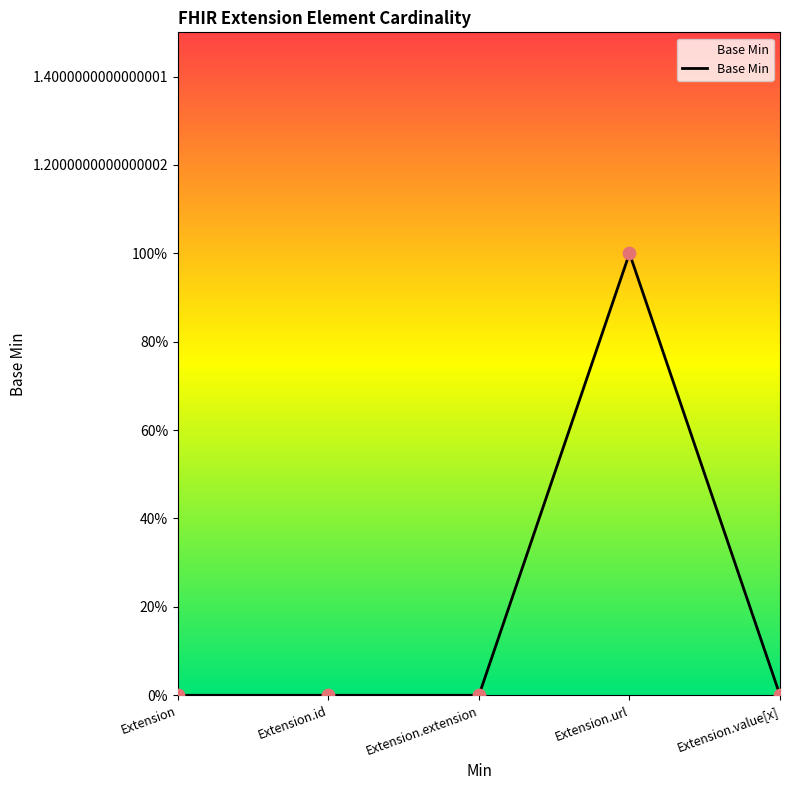

Does the chart have visible grid lines?

No